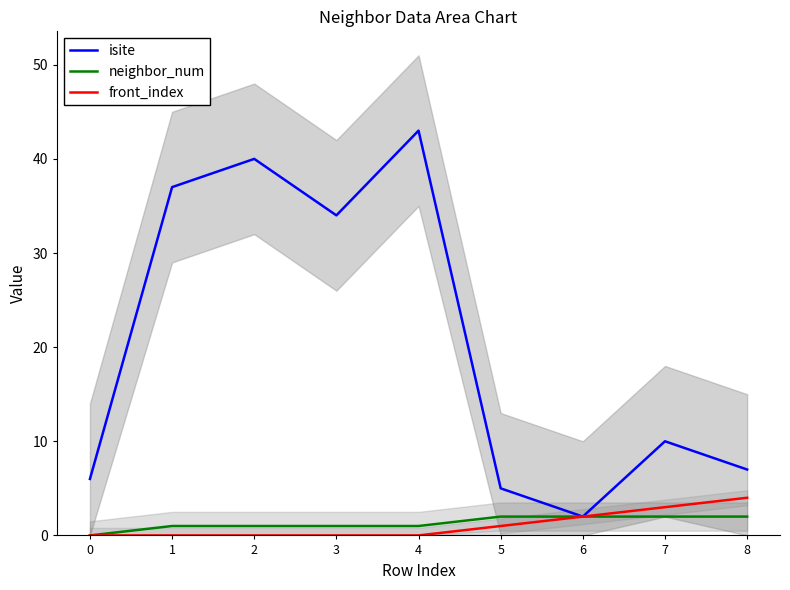

What is the difference between the front_index values at 1 and 7?

3